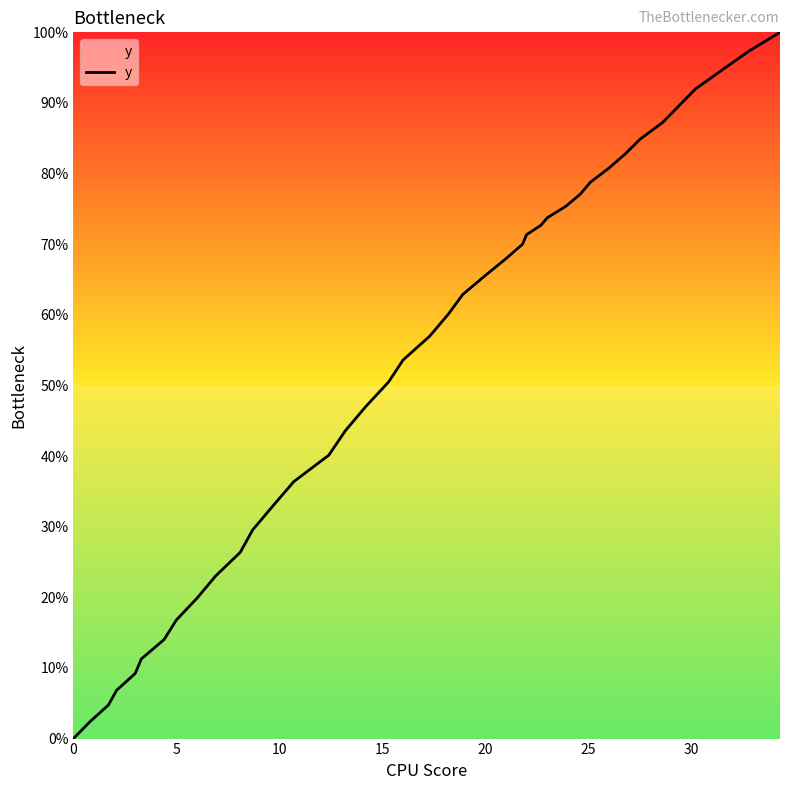

What is the difference between the maximum and minimum values?

100.0